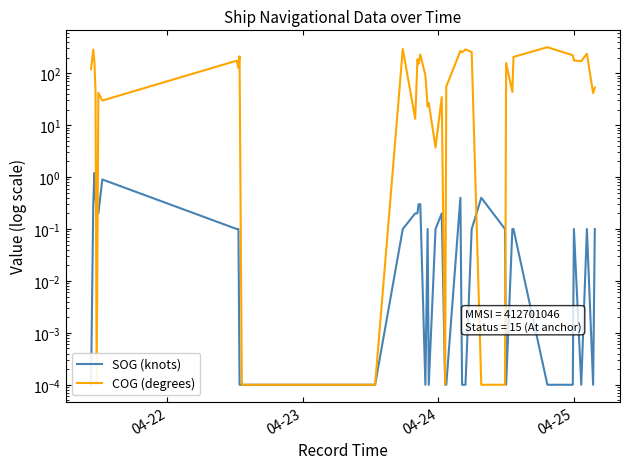

What are all the series names shown in the legend?

SOG (knots), COG (degrees)